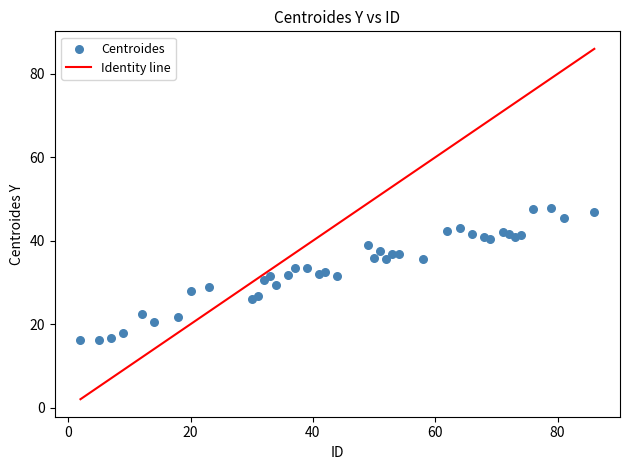

What is the range of Y values (max minus min)?

31.6